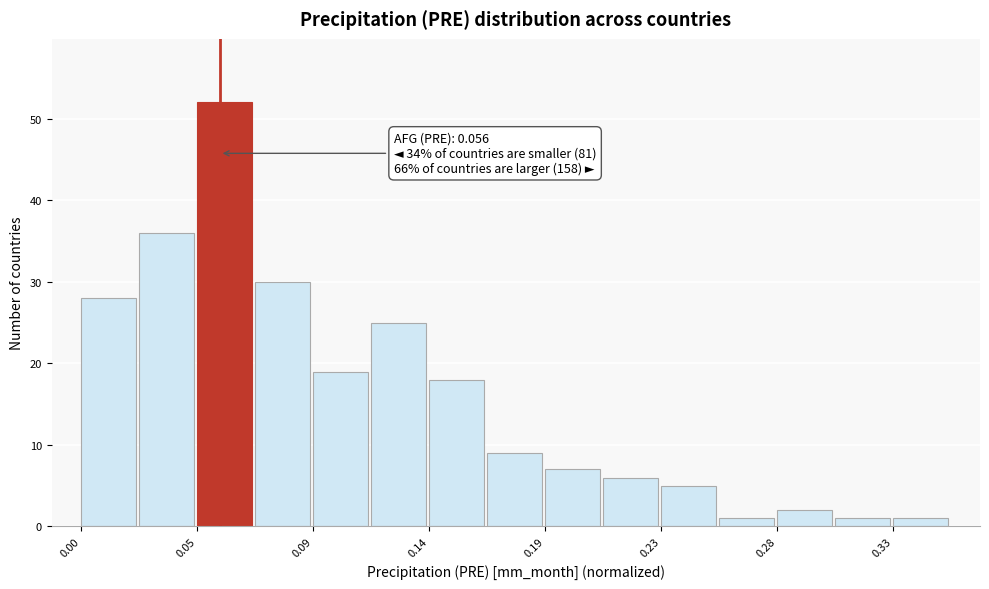

Which range on the x-axis has the tallest bar?

0.045 to 0.070